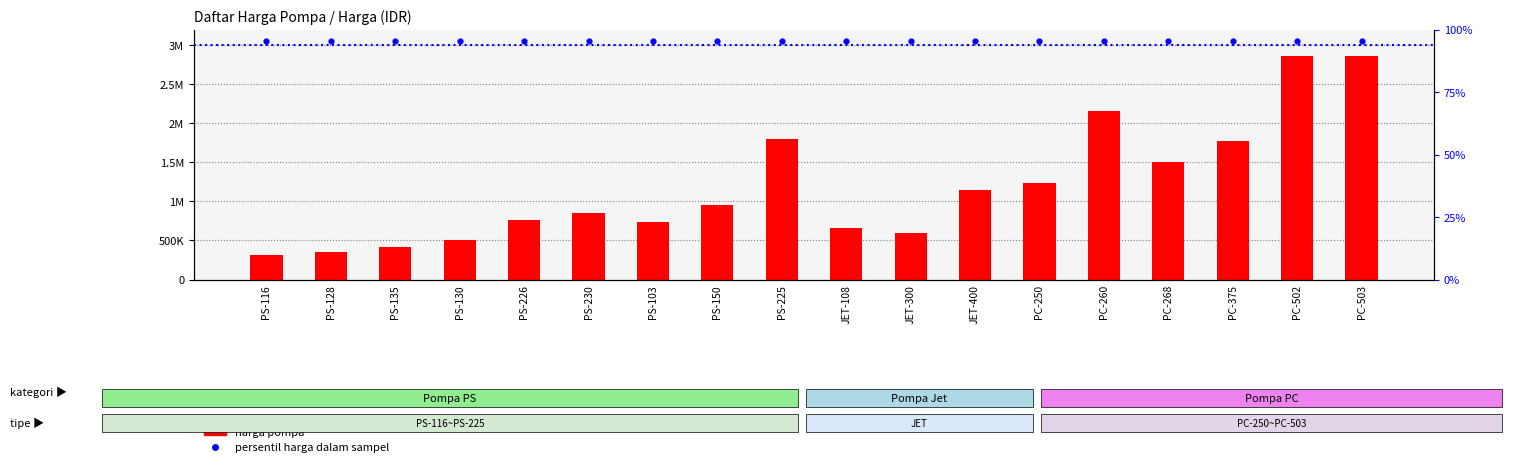

Is the value of Harga Pompa at PS-230 greater than the value of persentil harga dalam sampel at PS-130?

No